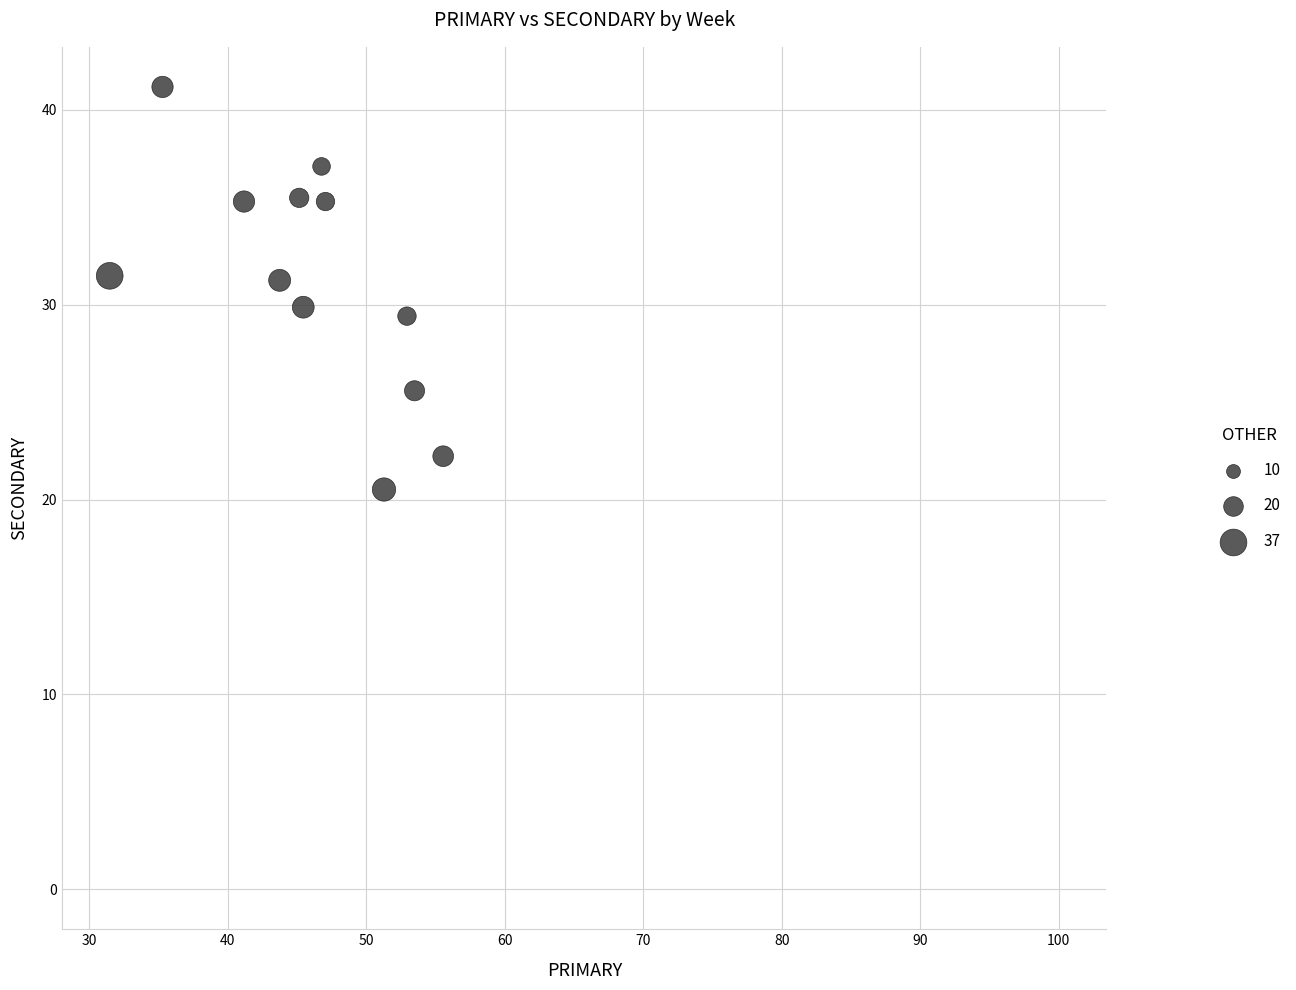

What Y value in the scatter plot is closest to 20?

20.5